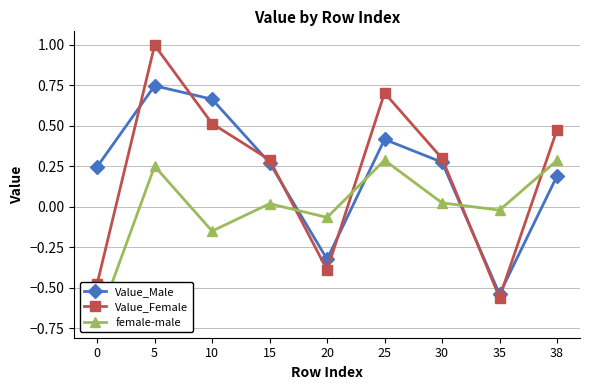

What is the difference between the maximum and minimum values in the Value_Male series?

1.3